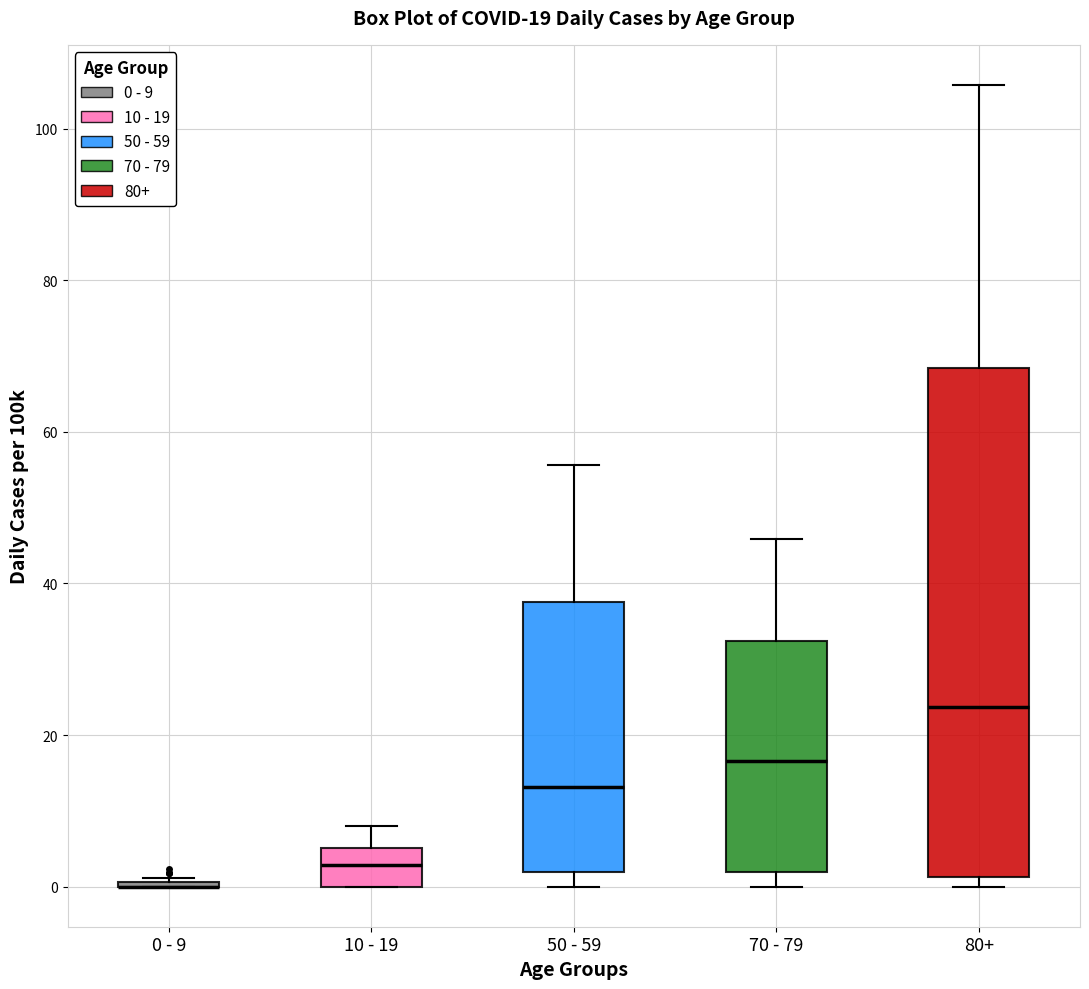

Comparing the boxes themselves (not the whiskers), which one is the tallest?

80+